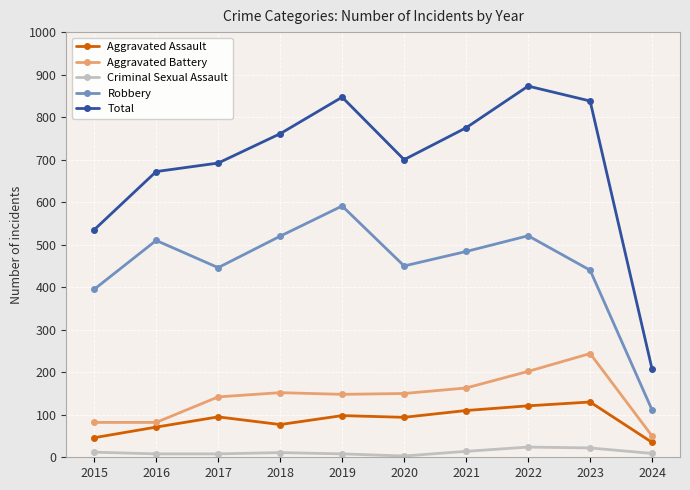

Does the chart display data point markers on the line(s)?

Yes